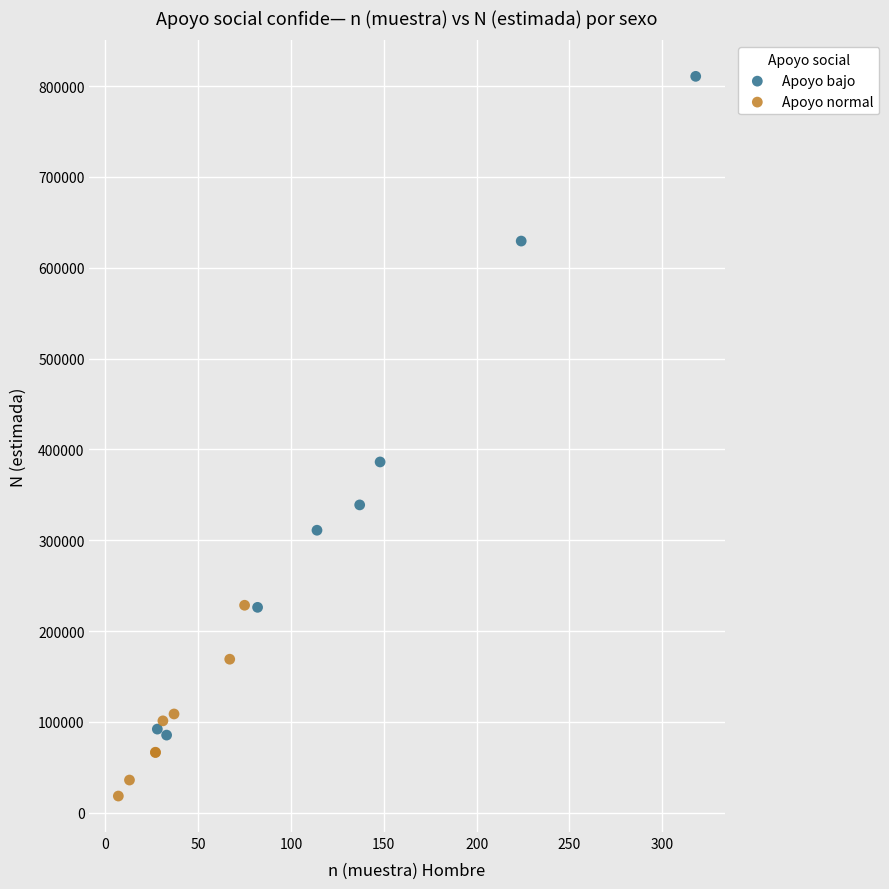

Which series has the largest Y range (max minus min)?

Apoyo bajo